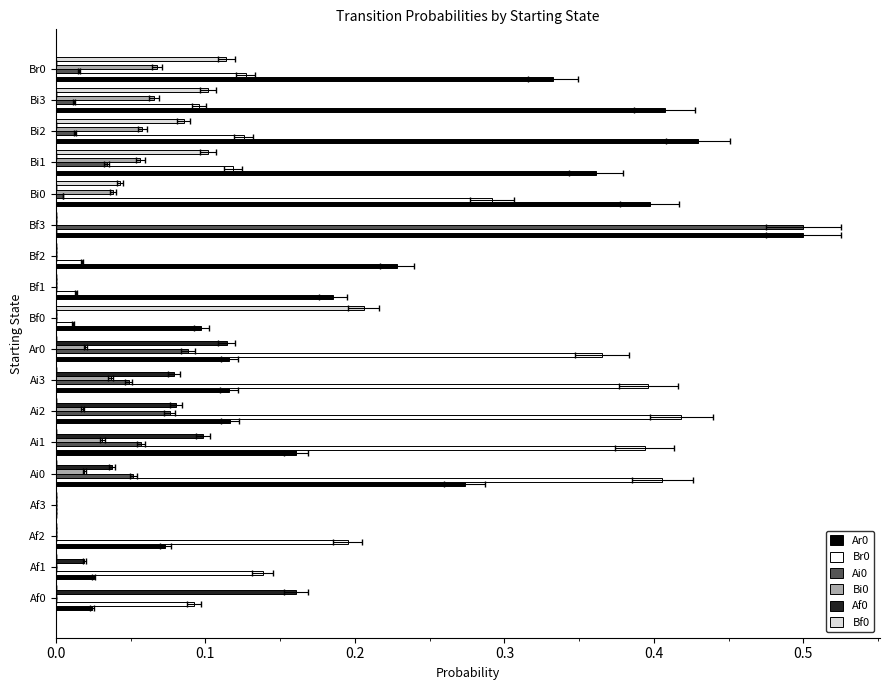

What is the sum of the Af0 values at Ai2 and Br0?

0.1